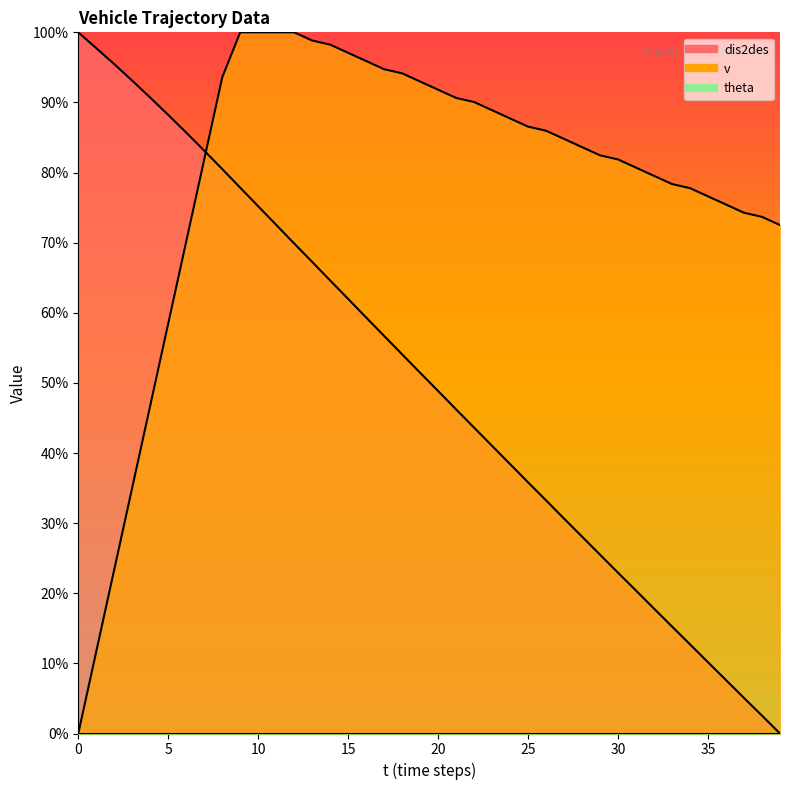

What is the value of the v point at the 10th from the left?

100.0